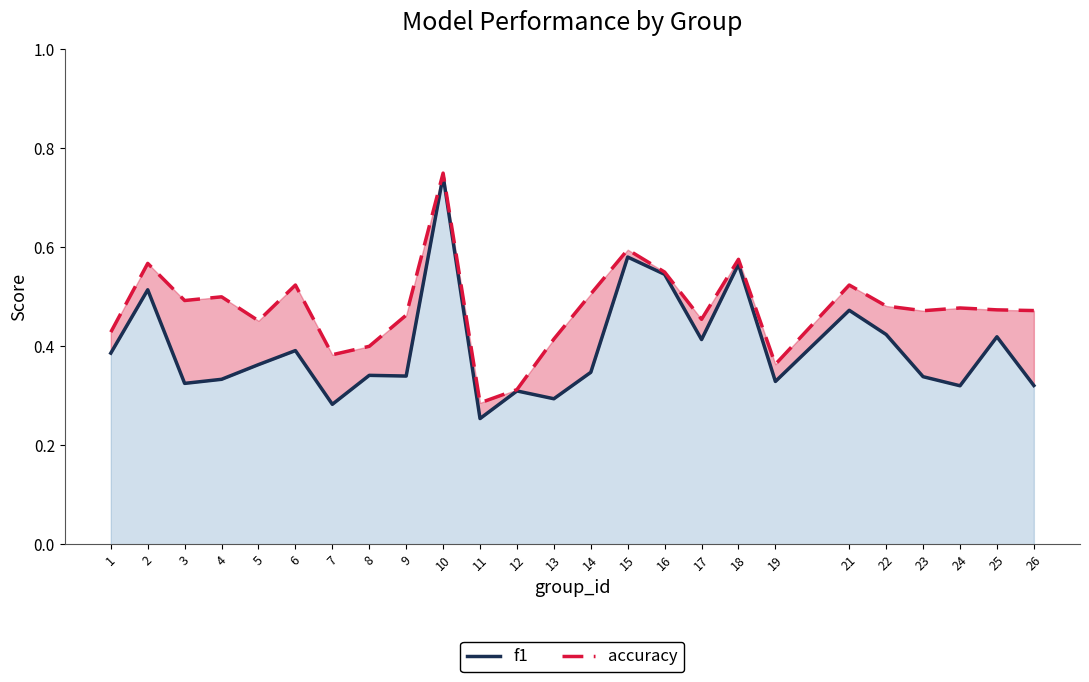

True or false: accuracy has more than 0 interior local peaks.

True